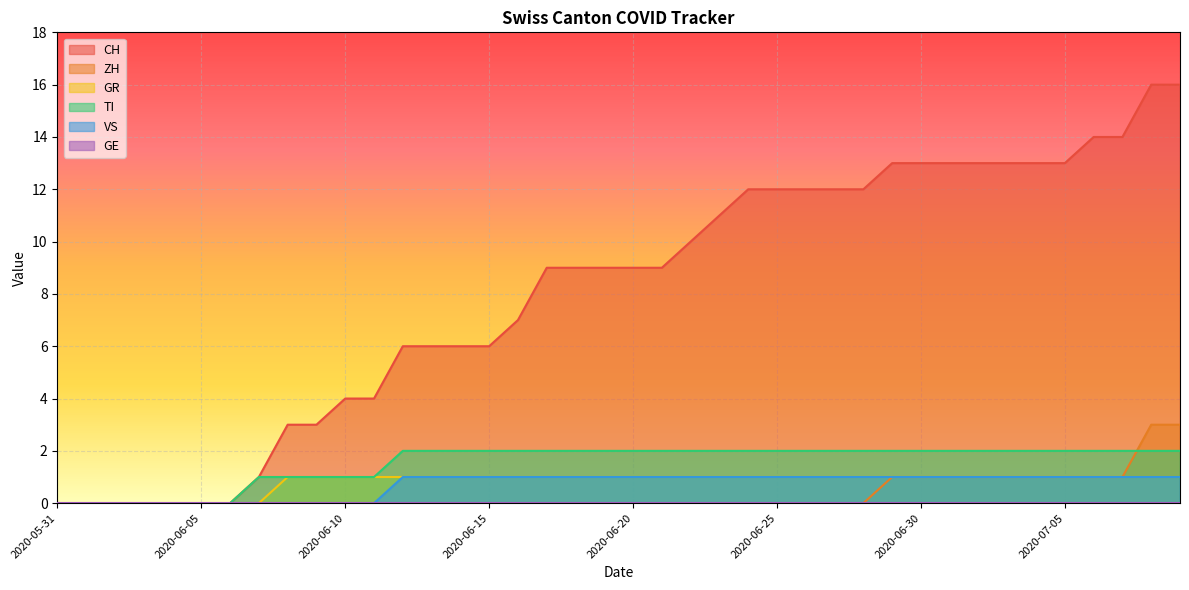

Which series changed the most between 2020-06-06 and 2020-07-09?

CH